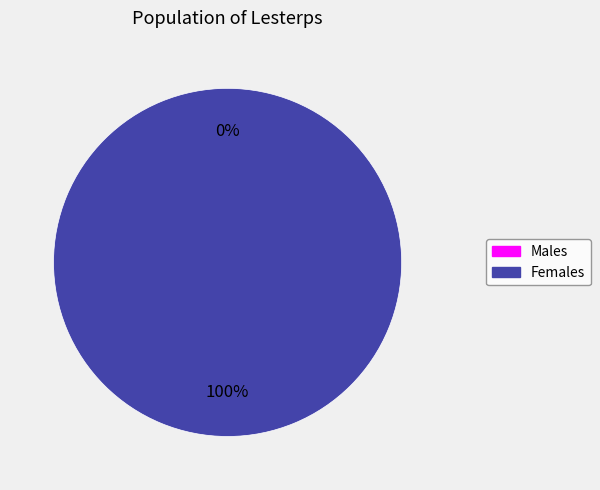

To the nearest percent, what is the difference between the largest and smallest slice percentages?

100%